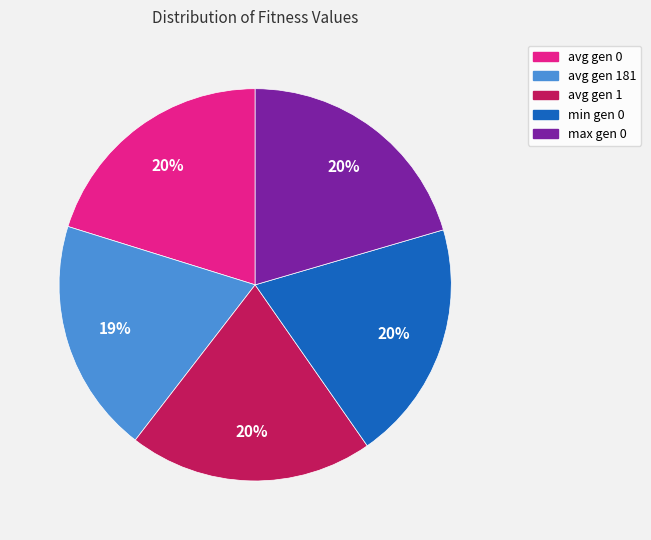

Is there any slice that represents more than half of the pie?

No